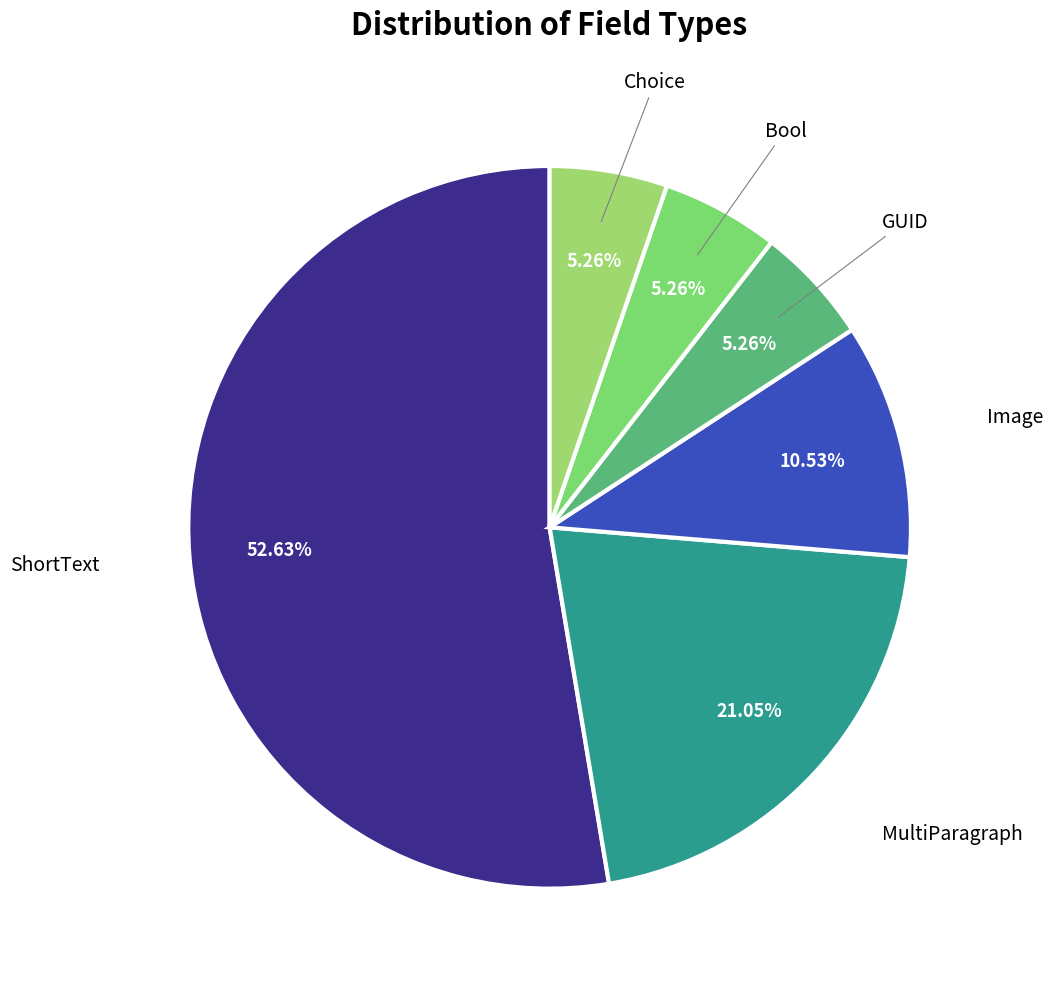

Is there a majority slice in this chart?

Yes